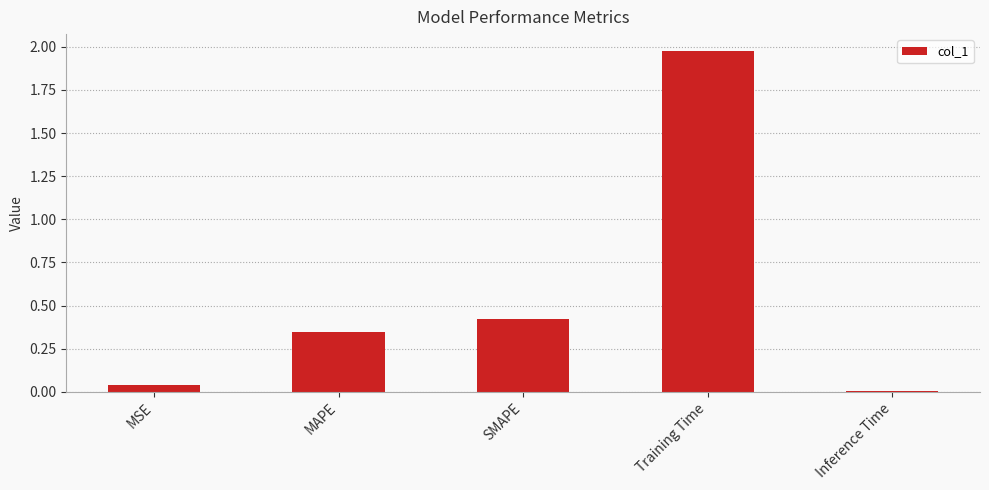

The value at MAPE is 0.6. True or false?

False